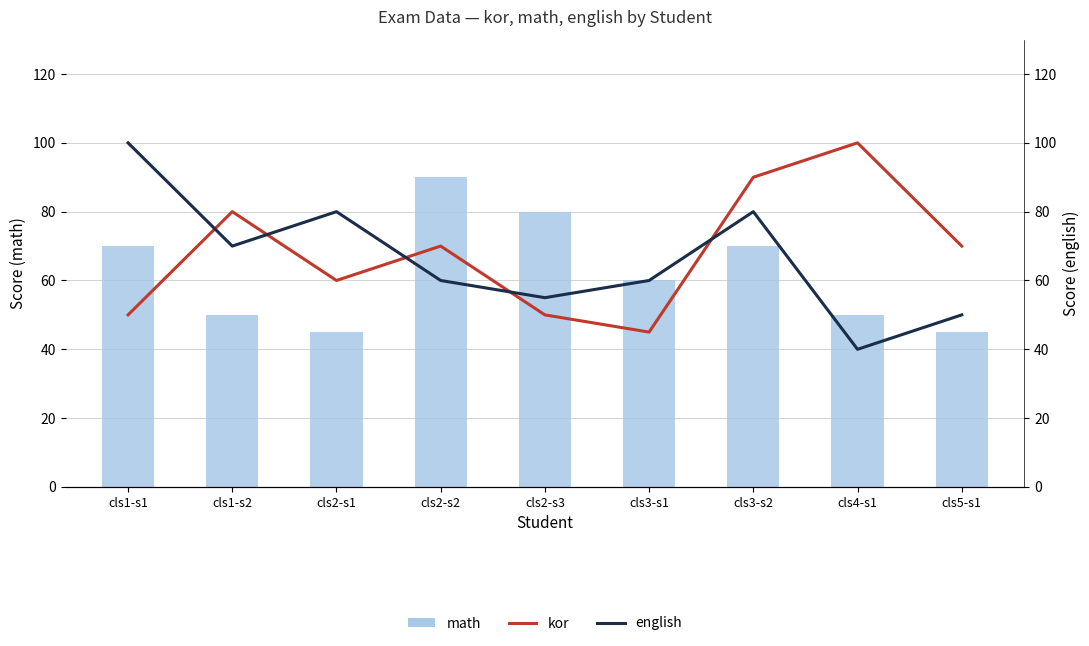

What is the difference between the maximum and minimum values in the english series?

60